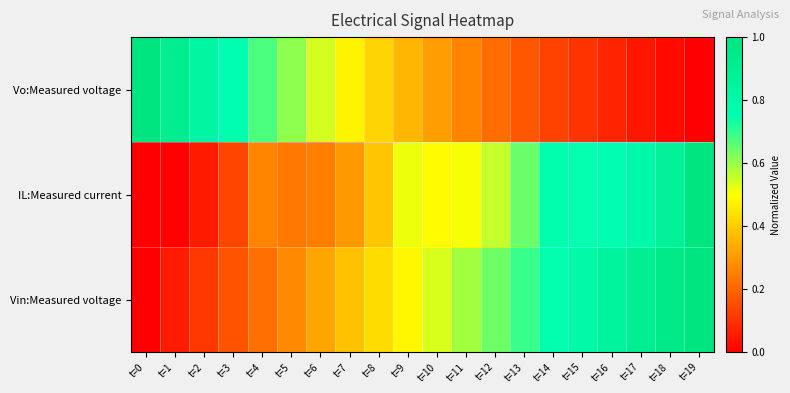

How many distinct data groups are displayed?

3